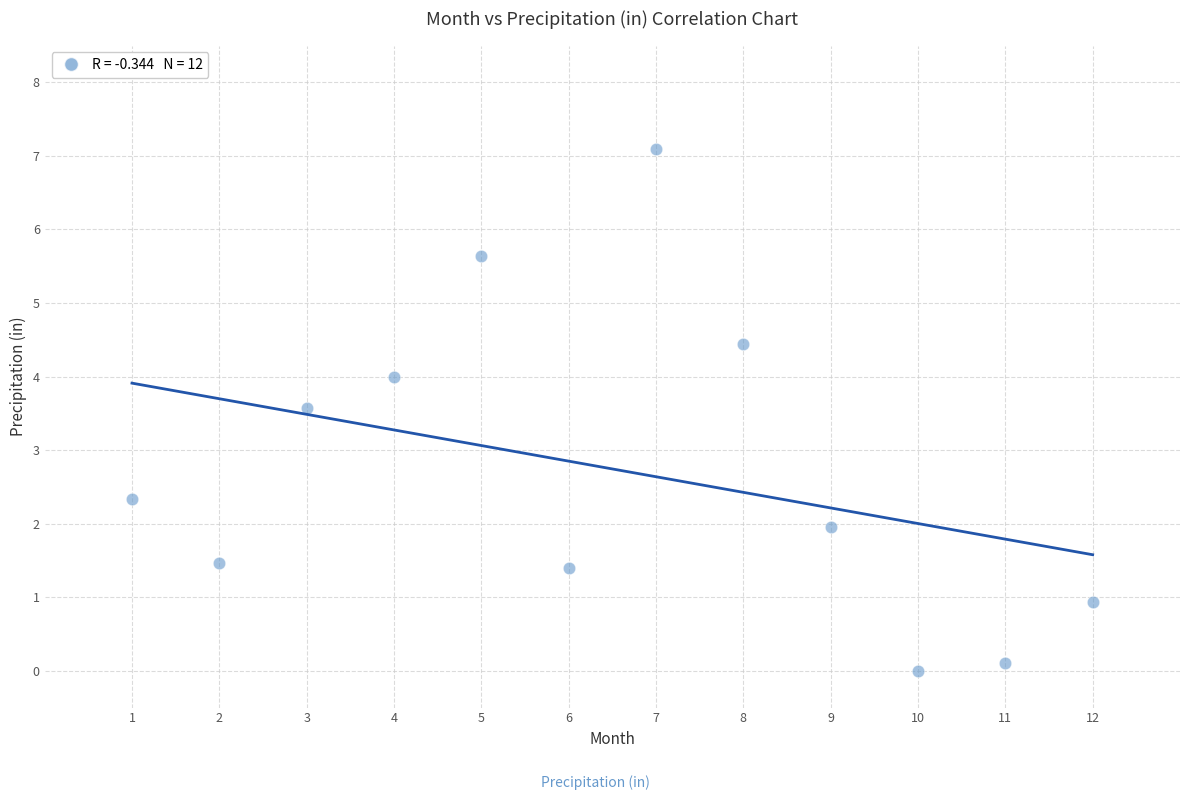

What is the range of X values (max minus min)?

11.0